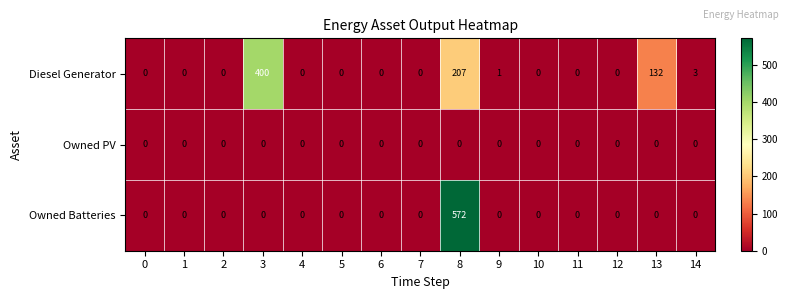

Between 3 and 10, which series saw the biggest shift?

Diesel Generator